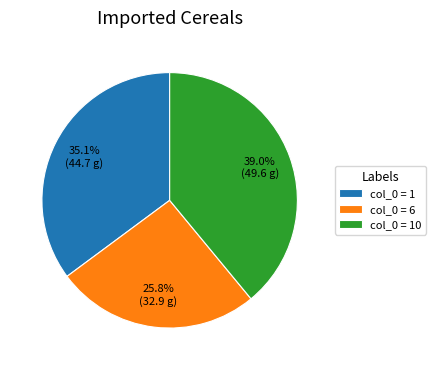

Rank the categories by value from highest to lowest.

col_0 = 10, col_0 = 1, col_0 = 6